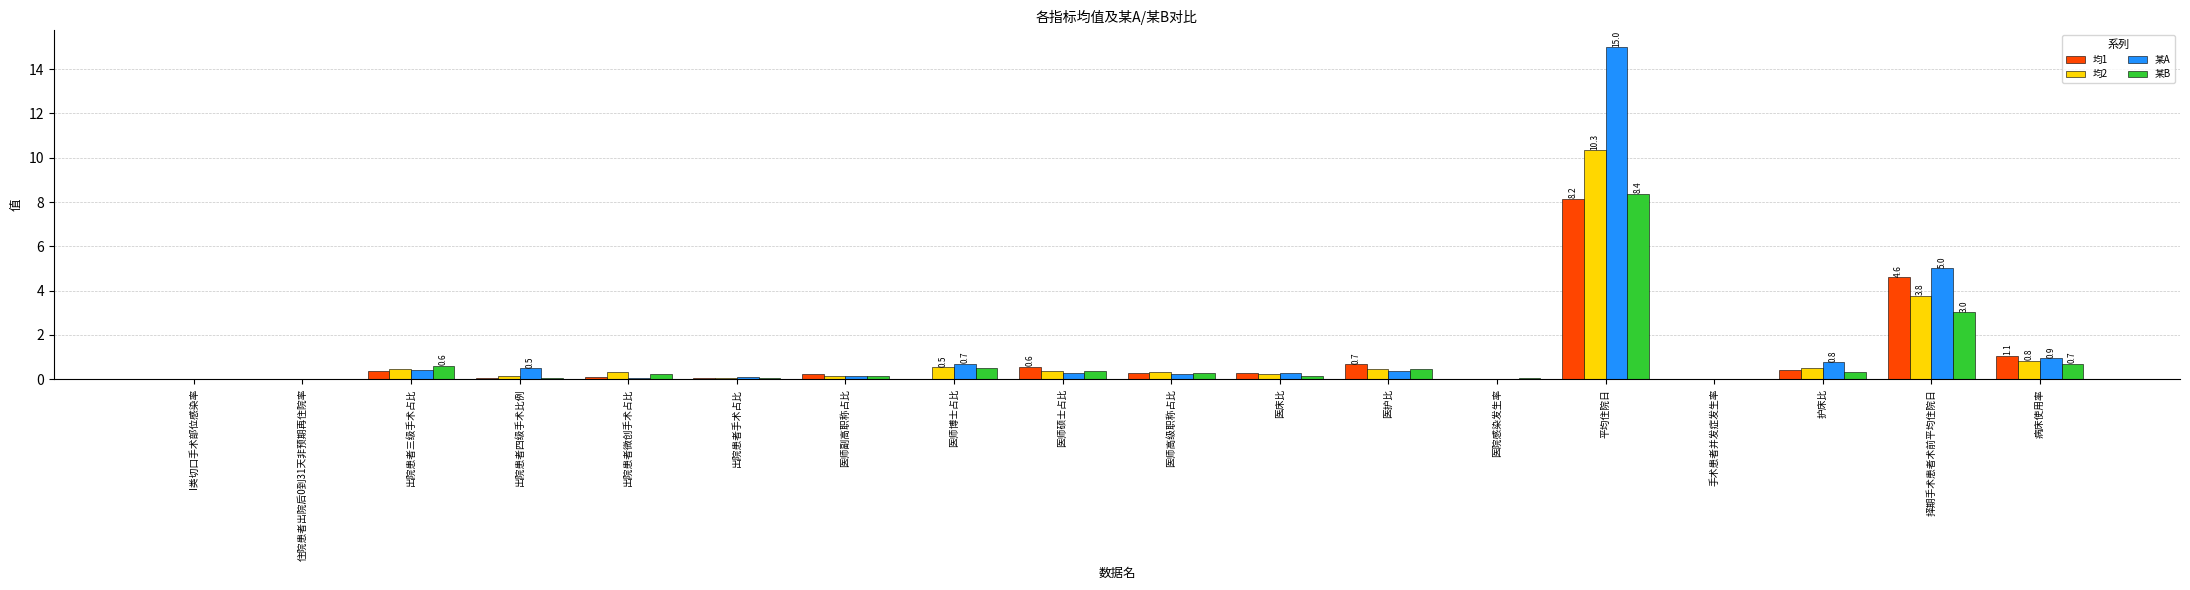

Which series has the largest range (max minus min)?

某A